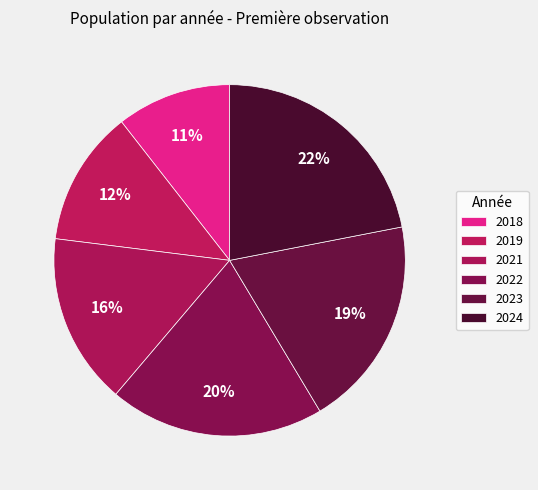

The 2018 slice represents 11% of the pie. True or false?

True